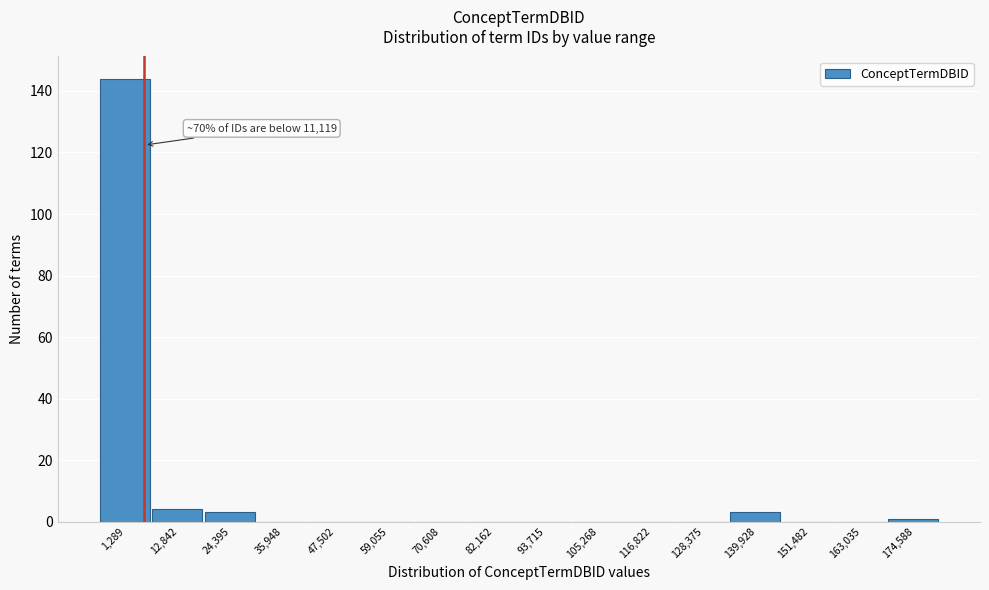

Reading left to right, what are all the values shown in this chart?

1,289=144	12,842=4	24,395=3	35,948=0	47,502=0	59,055=0	70,608=0	82,162=0	93,715=0	105,268=0	116,822=0	128,375=0	139,928=3	151,482=0	163,035=0	174,588=1